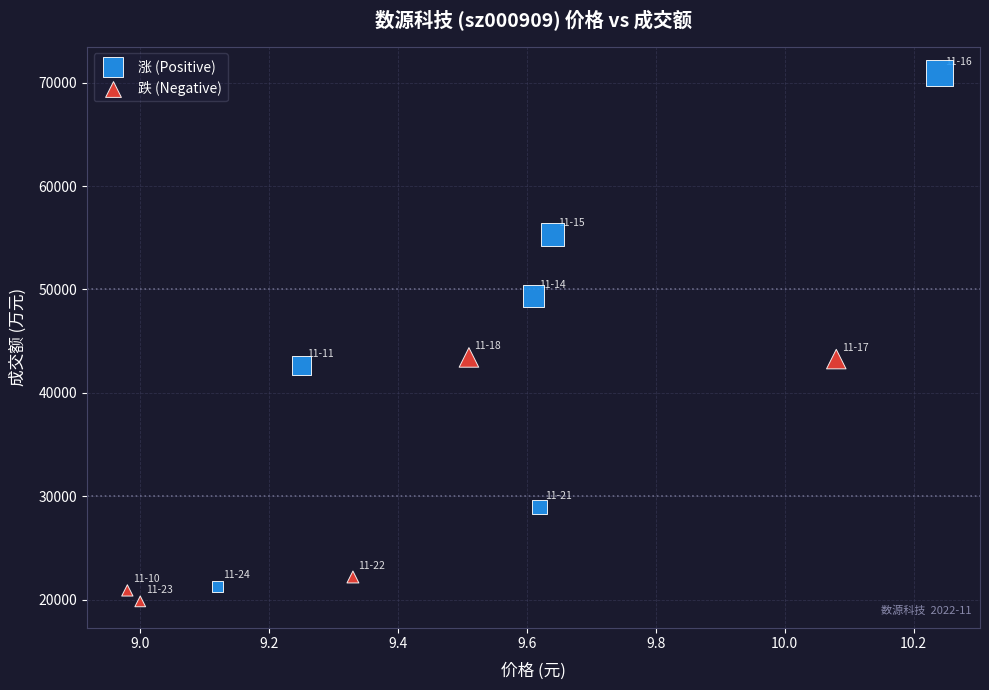

Which series has the largest Y range (max minus min)?

涨 (Positive)